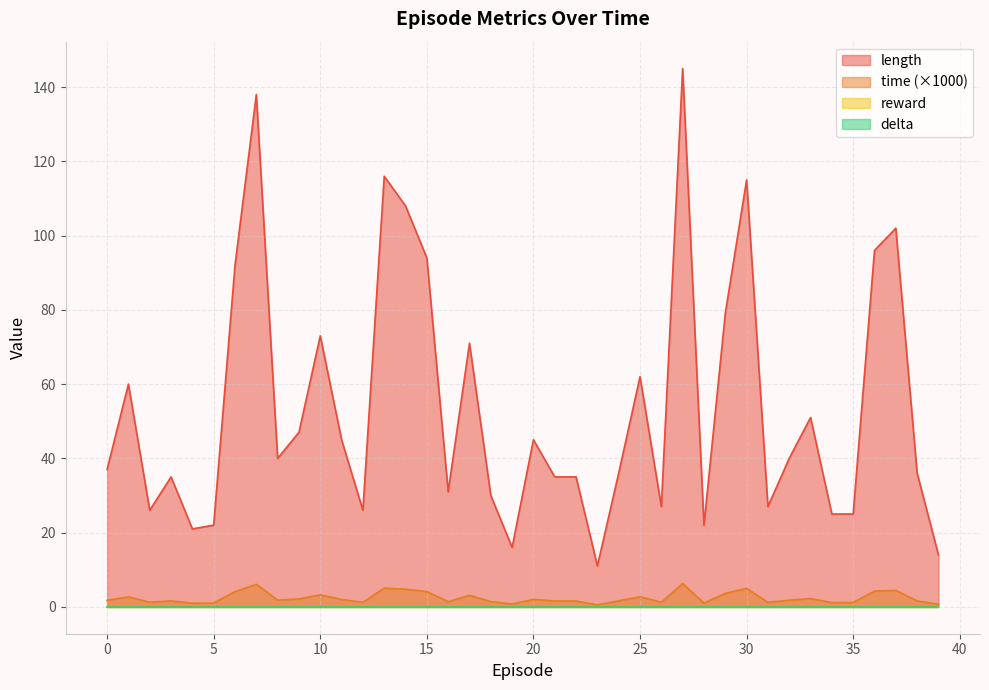

Does the chart have visible grid lines?

Yes